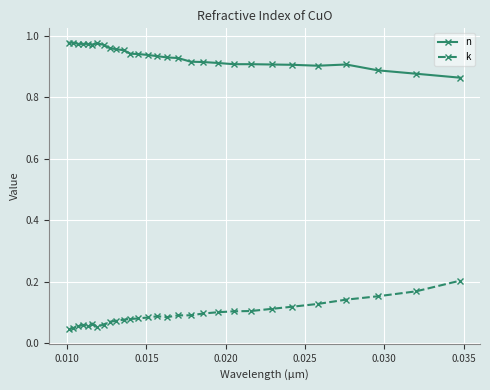

How many n values are between 0 and 1?

29